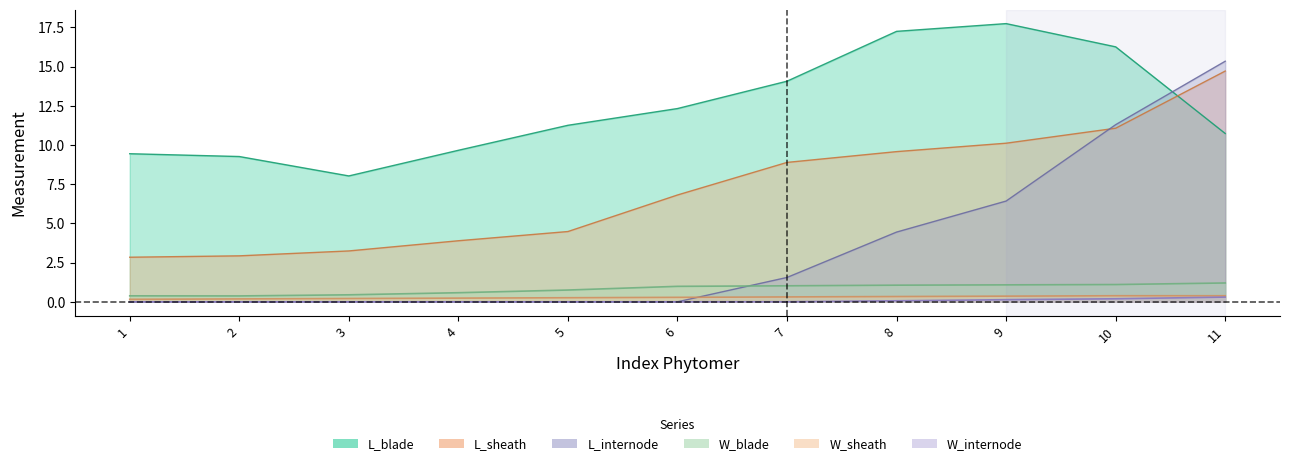

True or false: W_blade and L_sheath cross at least once.

False